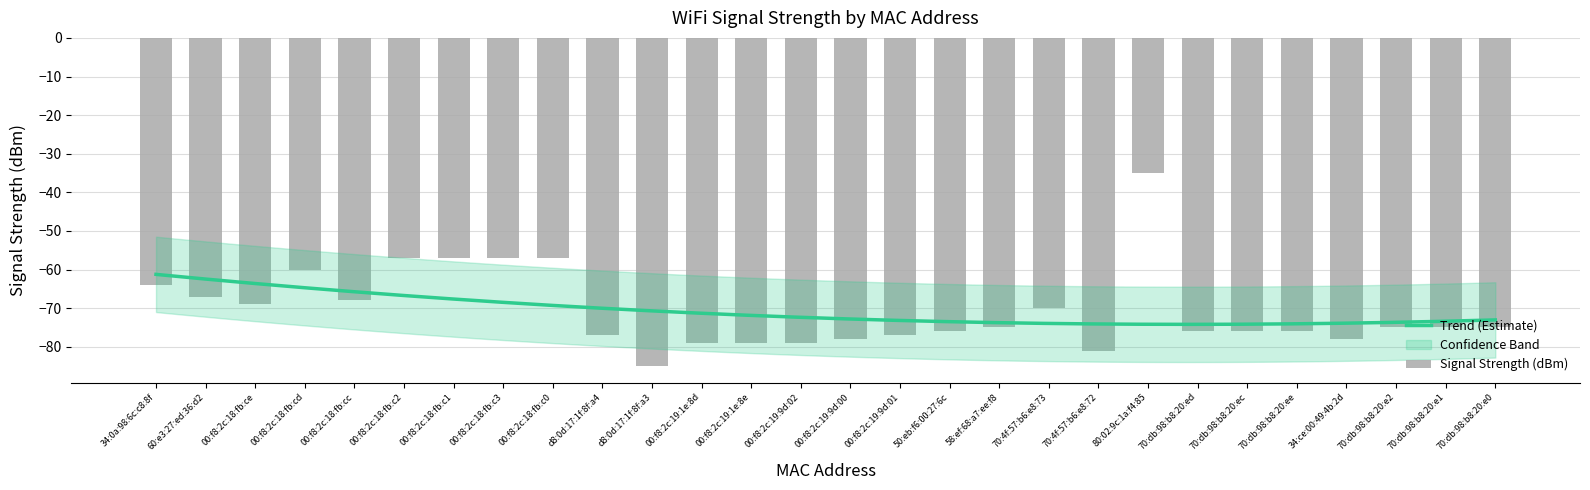

Reading left to right, list all the values displayed in this chart.

-64	-67	-69	-60	-68	-57	-57	-57	-57	-77	-85	-79	-79	-79	-78	-77	-76	-75	-70	-81	-35	-76	-76	-76	-78	-75	-75	-75